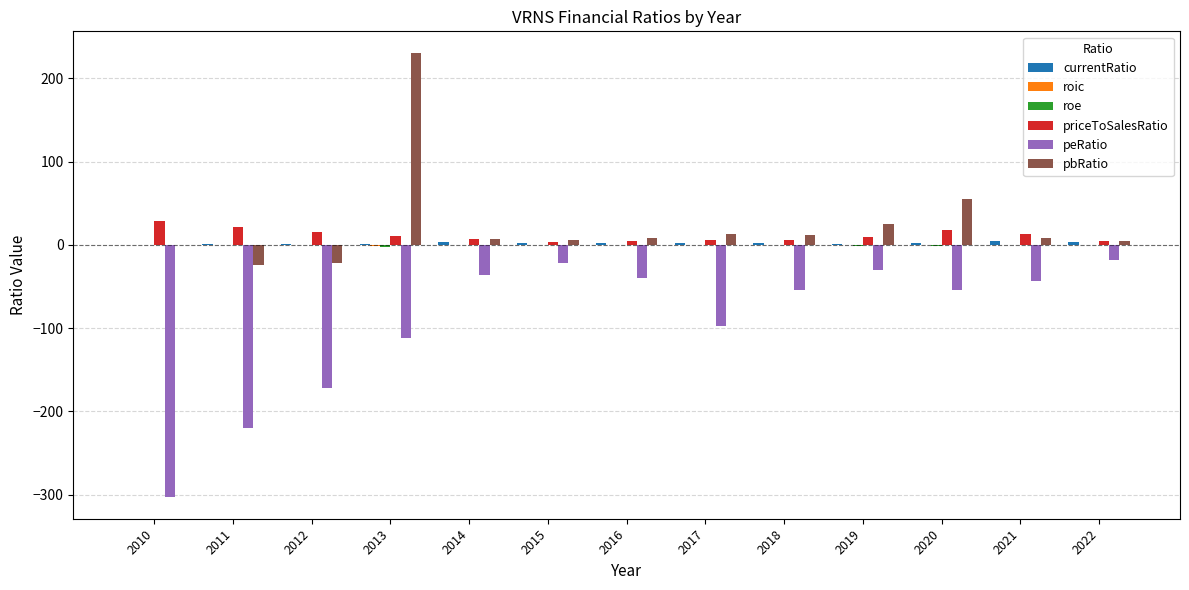

Which category has the highest value across all series?

2013